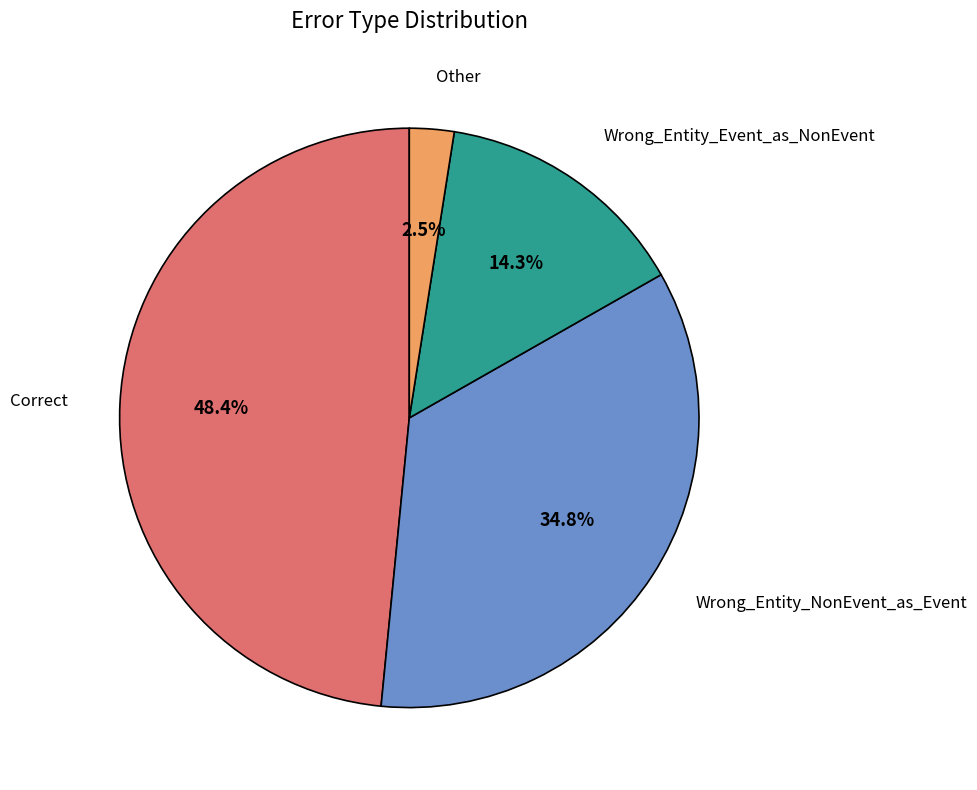

Is there any slice that represents more than half of the pie?

No